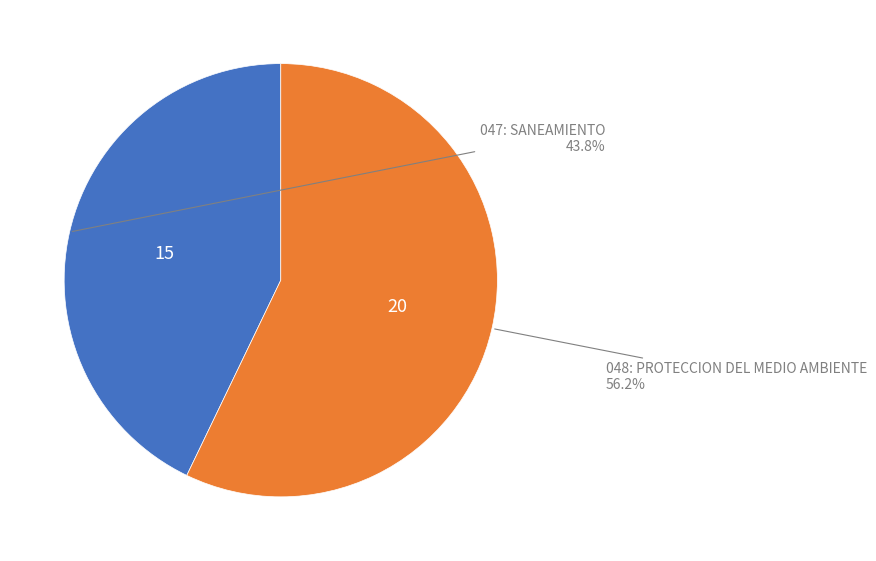

To the nearest percent, what is the combined percentage of 048: PROTECCION DEL MEDIO AMBIENTE and 047: SANEAMIENTO?

100%